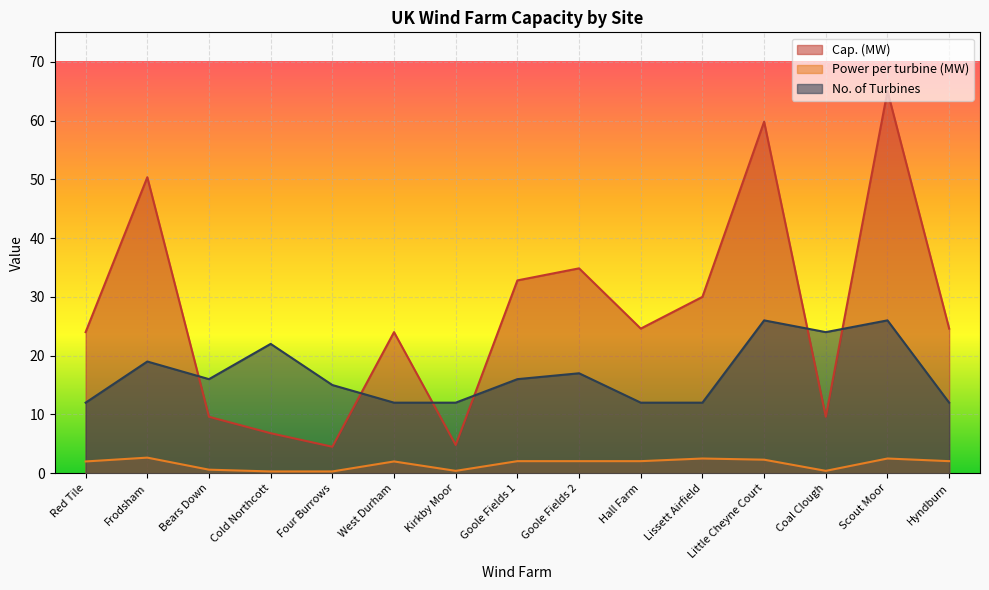

What is the highest value of the Power per turbine (MW) series?

2.6